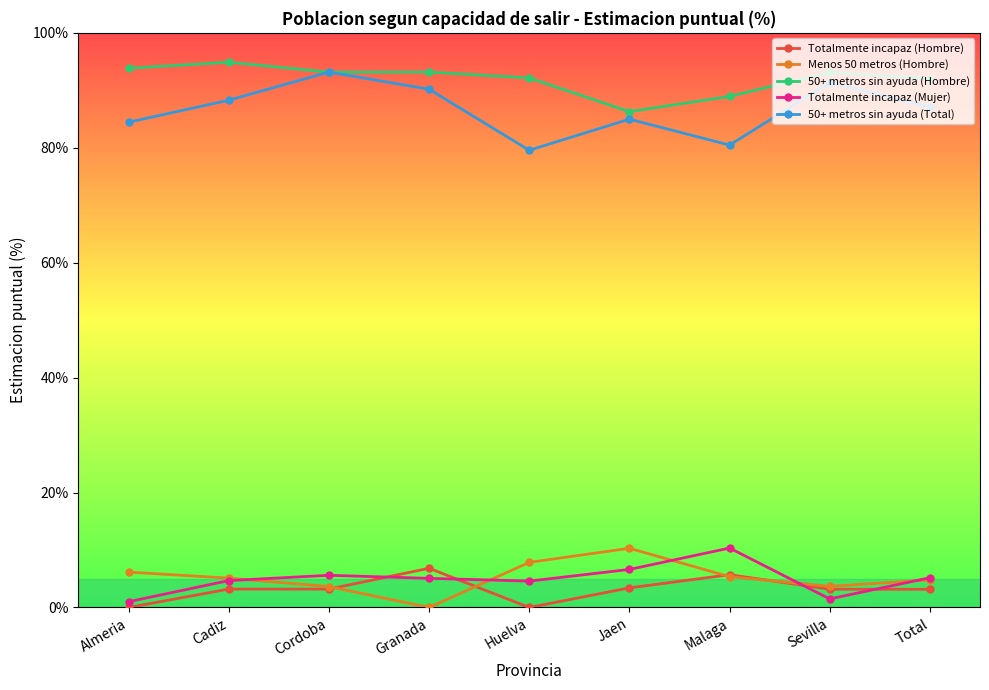

True or false: 50+ metros sin ayuda (Total) and Totalmente incapaz (Mujer) cross at least once.

False